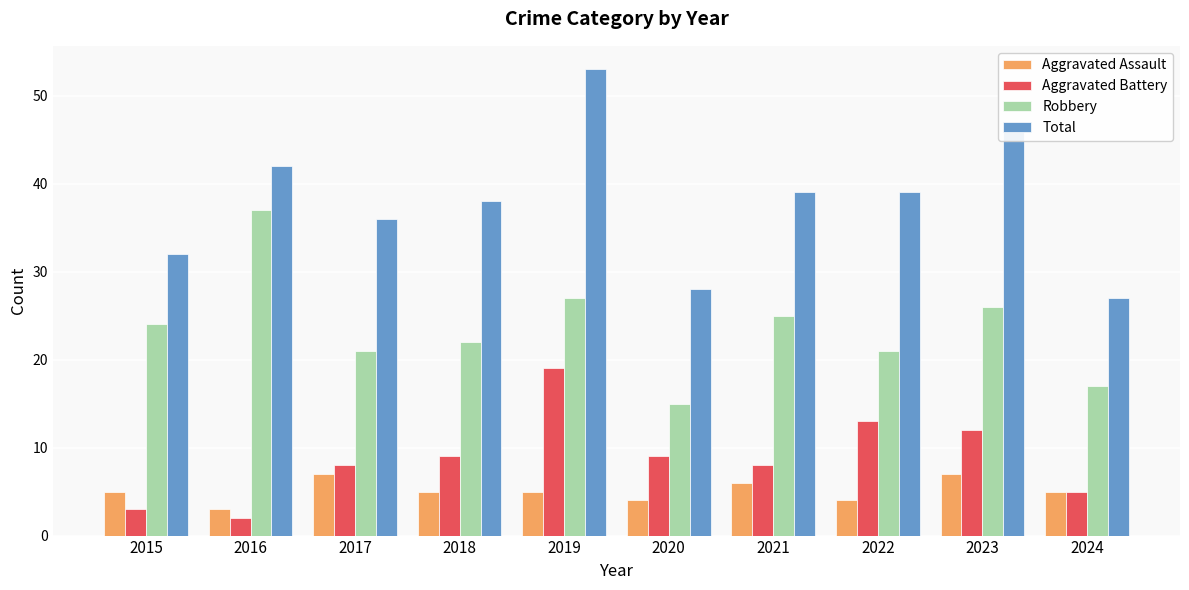

Reading left to right, extract all data points from this chart.

Aggravated Assault: 5	3	7	5	5	4	6	4	7	5
Aggravated Battery: 3	2	8	9	19	9	8	13	12	5
Robbery: 24	37	21	22	27	15	25	21	26	17
Total: 32	42	36	38	53	28	39	39	47	27